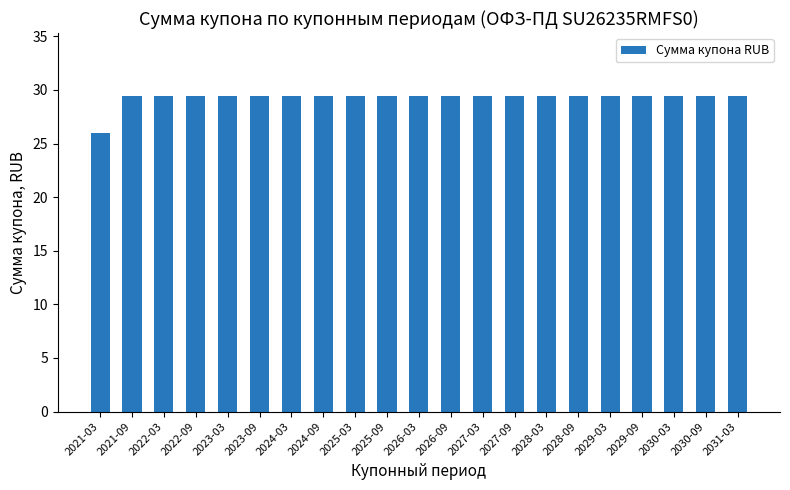

Does the chart contain stacked bars?

No